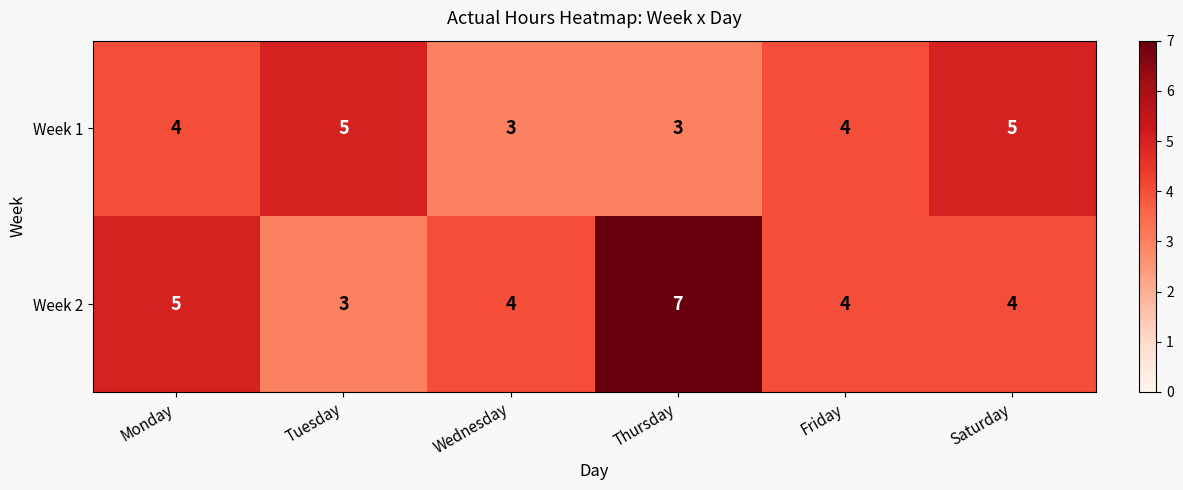

Is it true that Week 2 equals 5 at Tuesday?

False